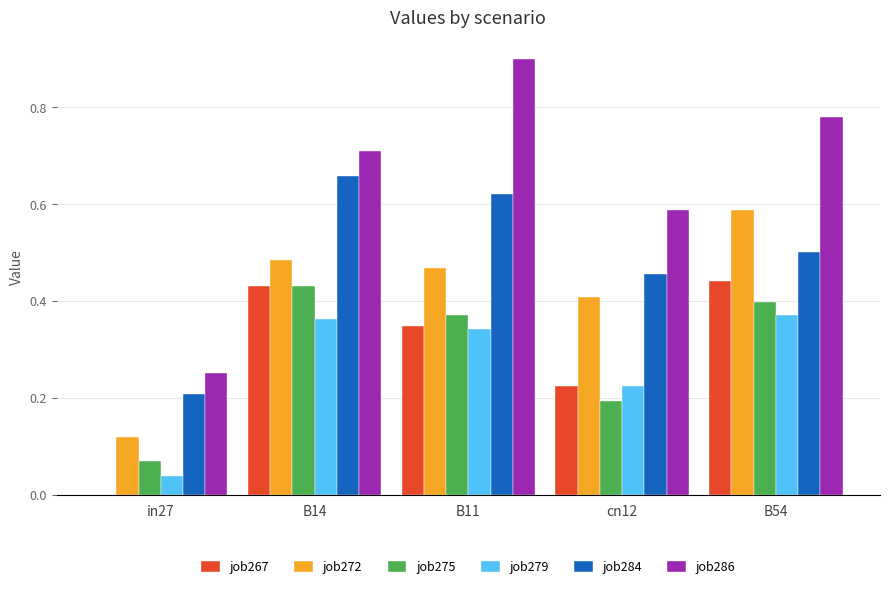

Which category has the highest value across all series?

B11